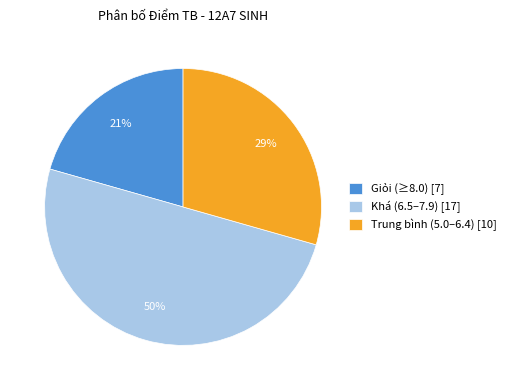

Count the number of slices in the pie.

3